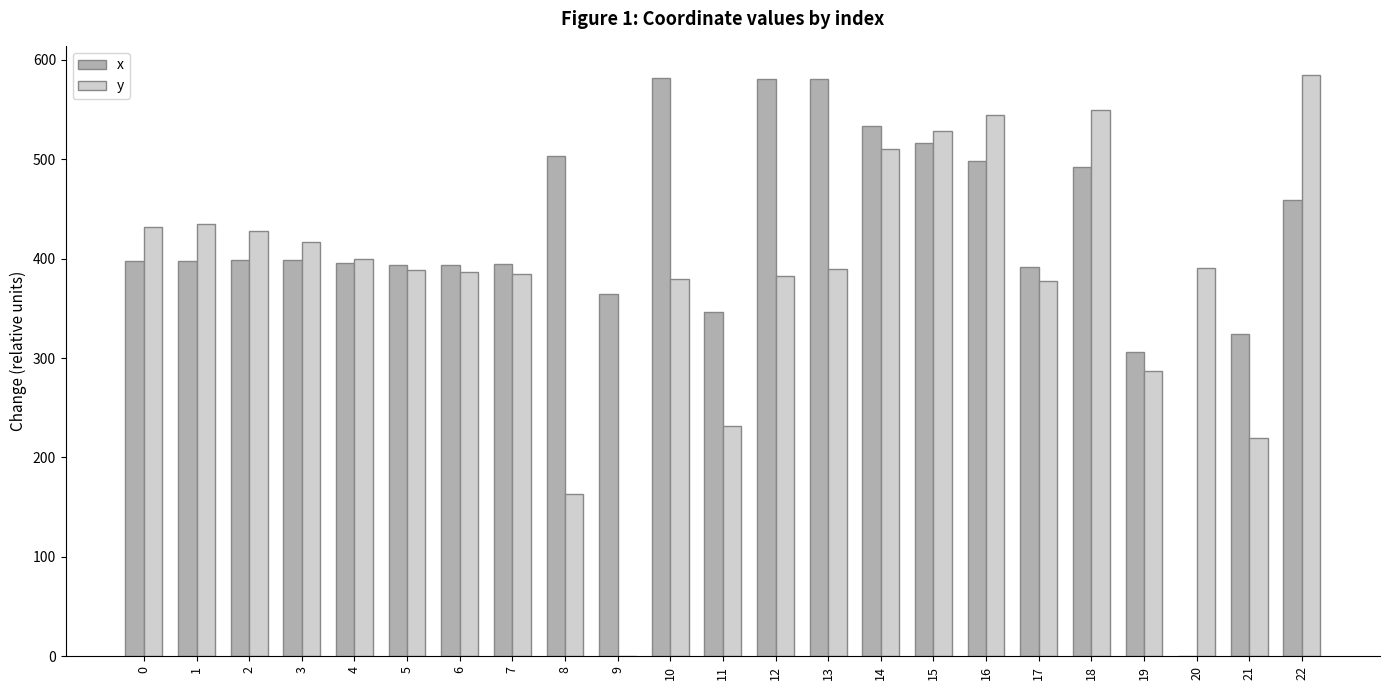

Which series has the largest total across all categories?

x